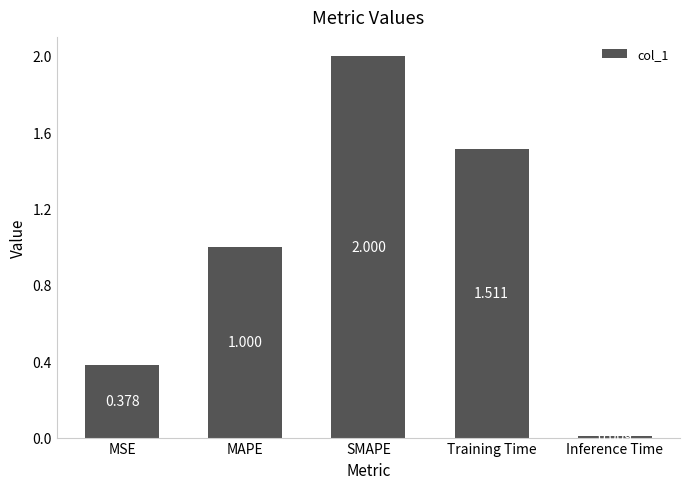

How many series are shown in this chart?

1